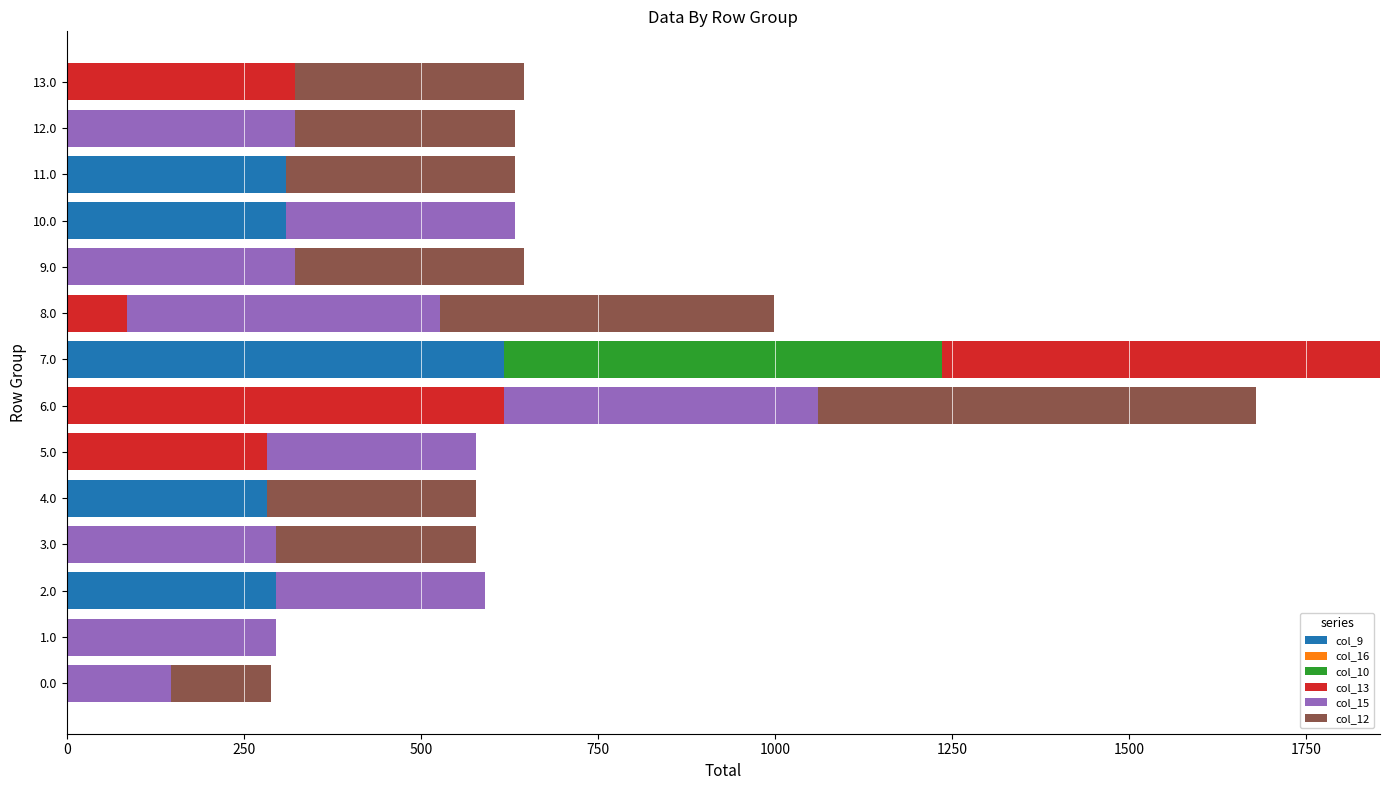

The value of col_9 at 2.0 is 84.6. True or false?

False